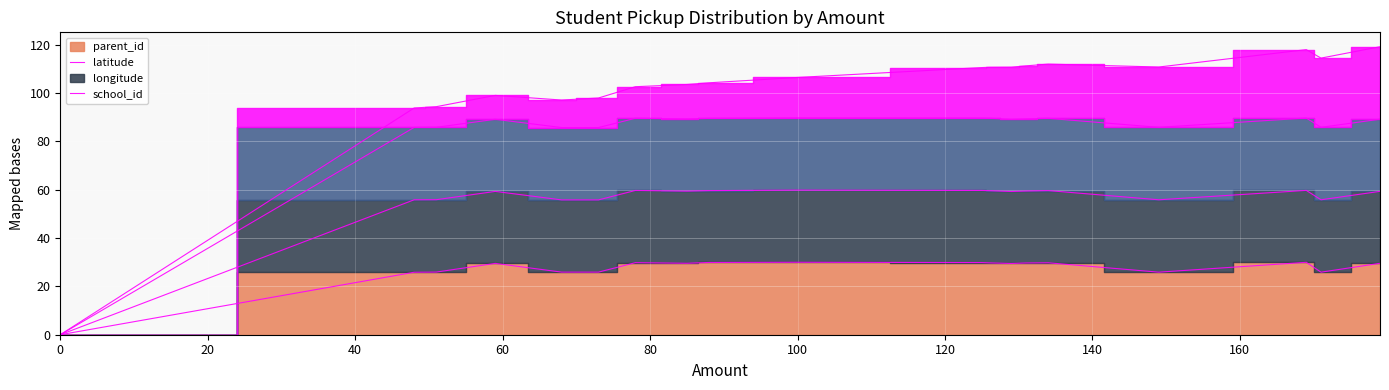

At which label does parent_id first exceed 29?

59